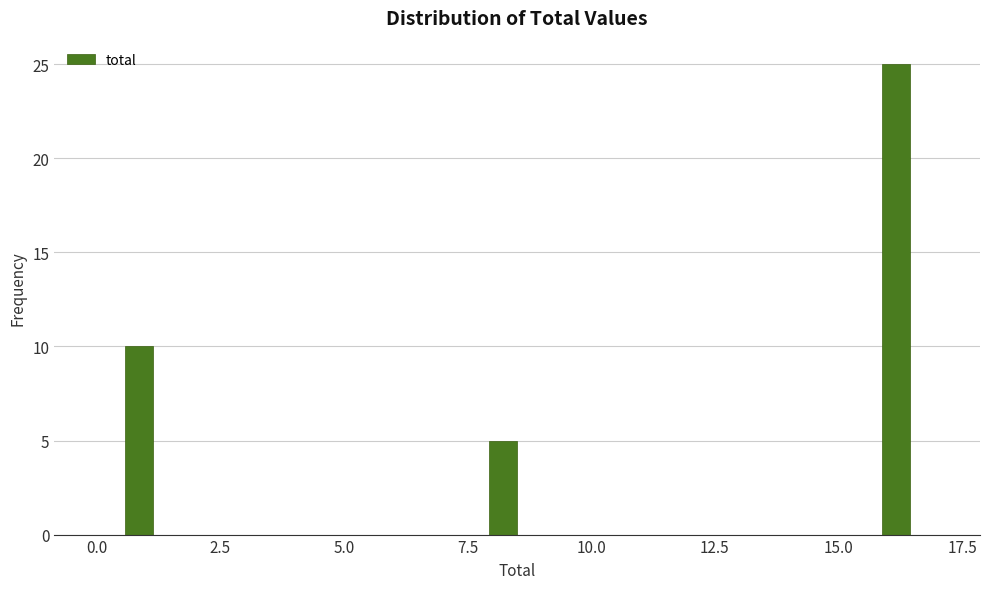

Around what value on the x-axis is the tallest bar? Give the approximate position of its centre, as read against the axis.

16.0